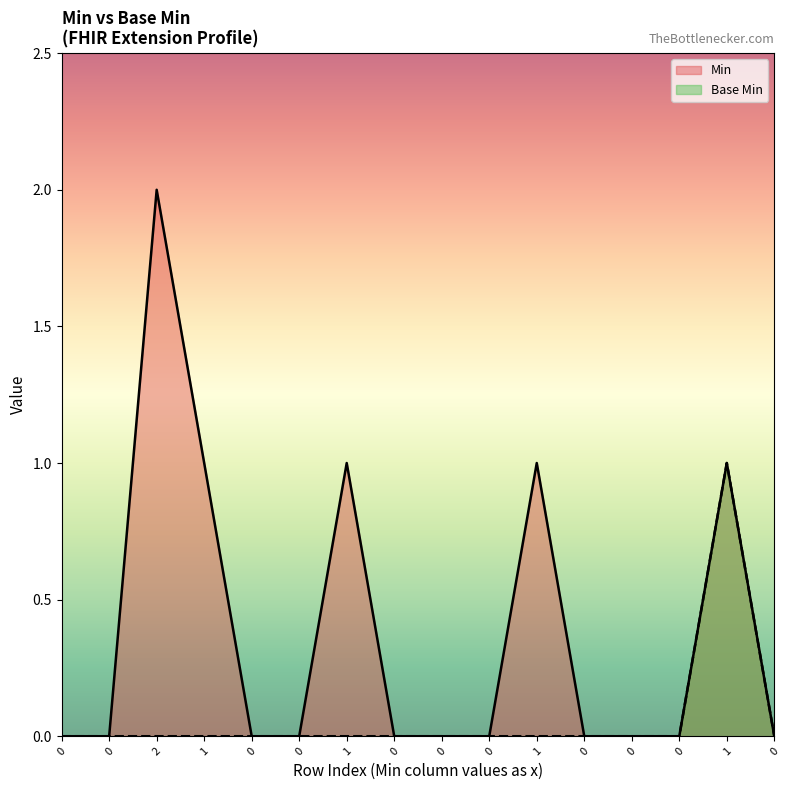

What is the label of the 3rd point from the left?

2